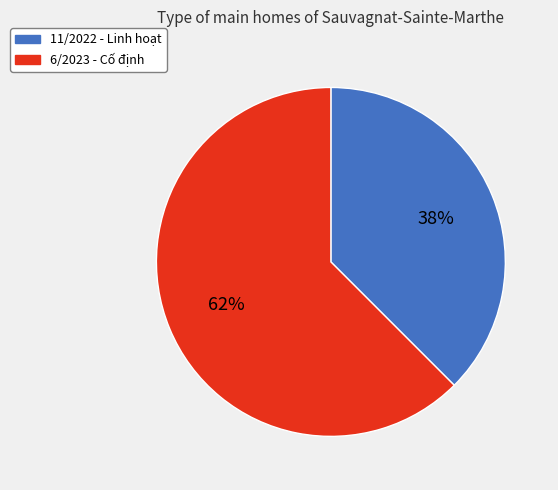

Count the number of slices in the pie.

2